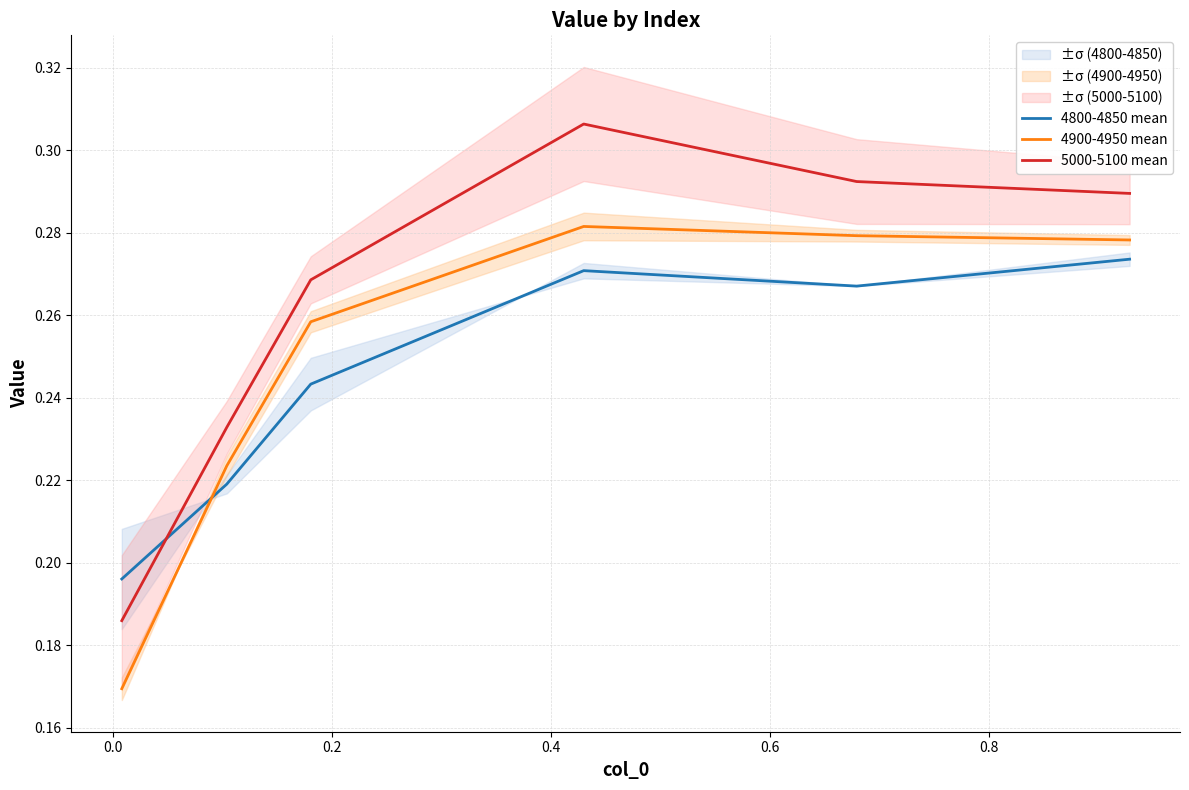

Which series has the largest total across all categories?

5000-5100 mean